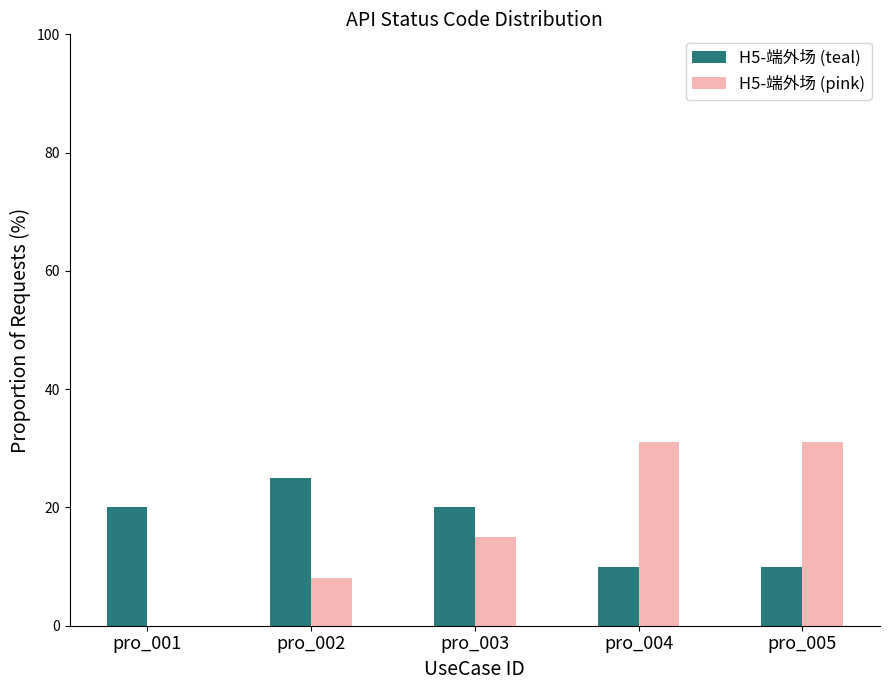

Read the H5-端外场 (pink) value at pro_002.

8